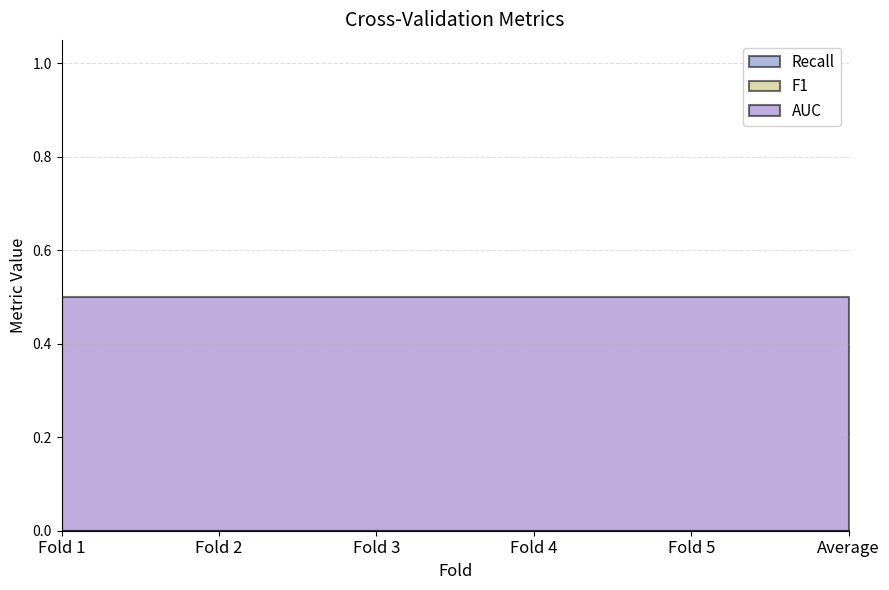

What is the difference between the highest and lowest values at Fold 2?

0.5